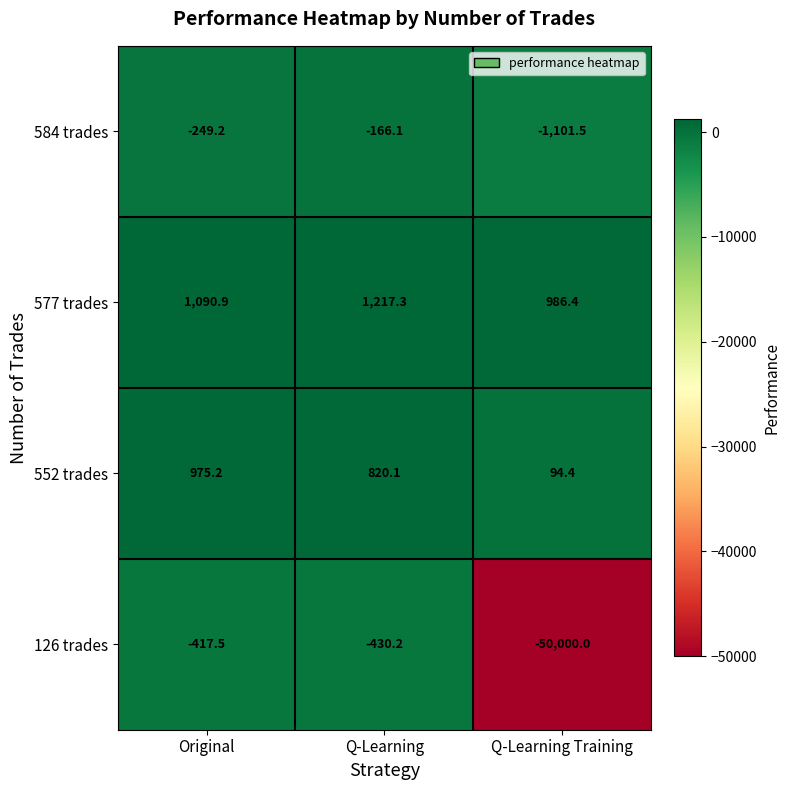

Which series has the largest total across all categories?

577 trades